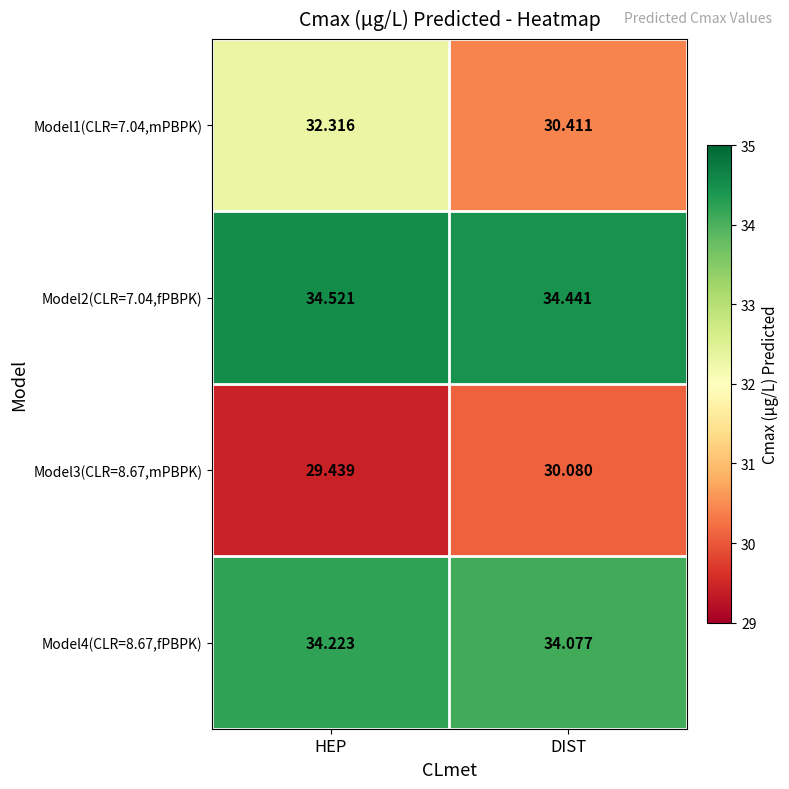

At which label is Model2(CLR=7.04,fPBPK) closest to 34?

DIST